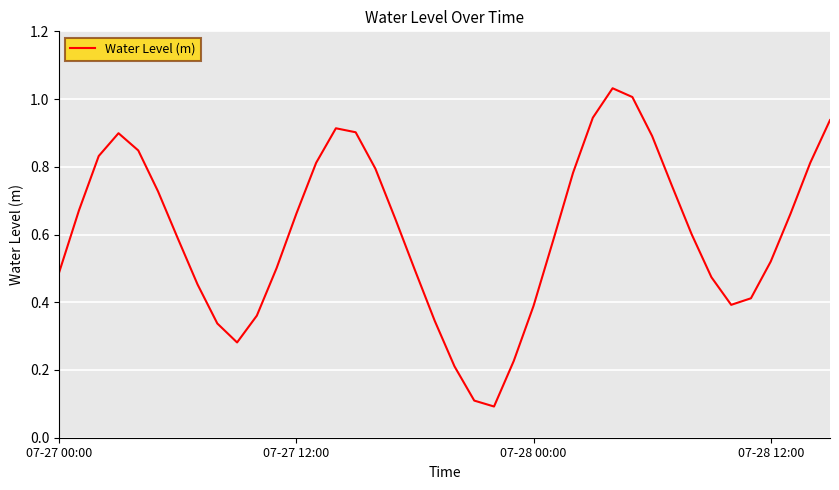

What is the difference between the second highest and second lowest values?

0.9